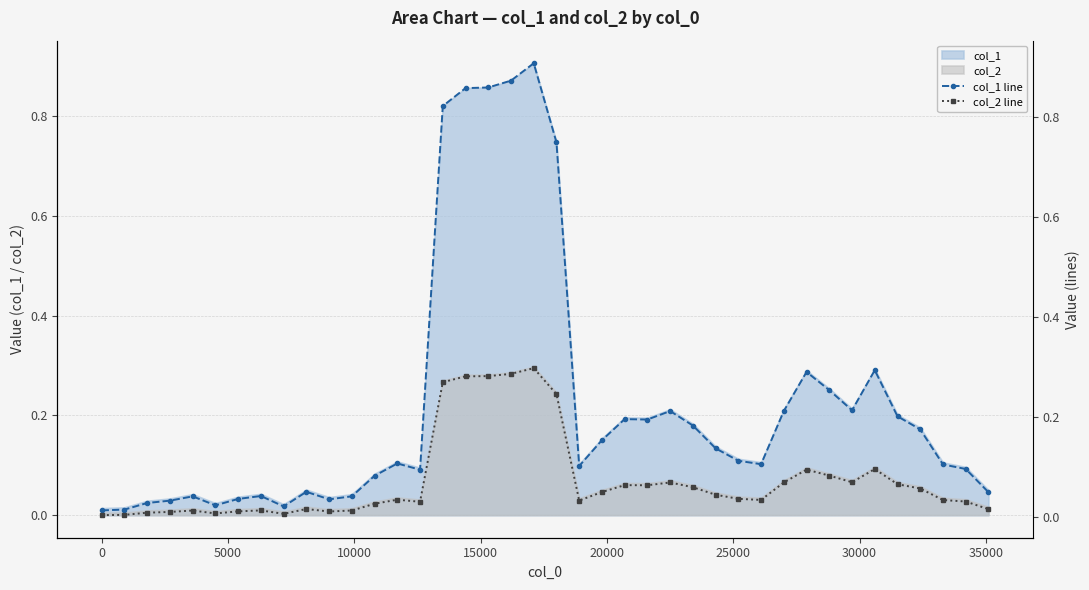

At how many categories does at least one series exceed 0?

40